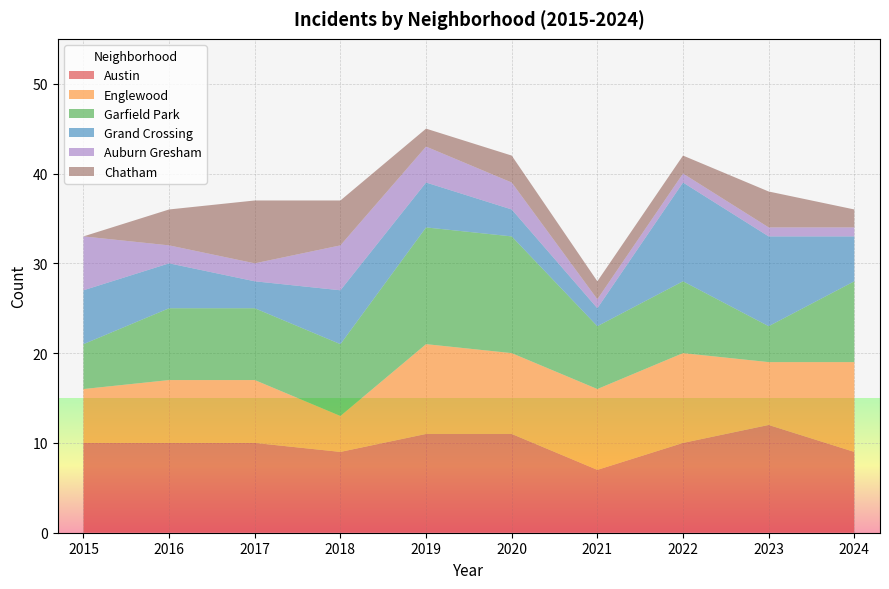

Reading left to right, extract all data points from this chart.

Austin: 2015=10	2016=10	2017=10	2018=9	2019=11	2020=11	2021=7	2022=10	2023=12	2024=9
Englewood: 2015=6	2016=7	2017=7	2018=4	2019=10	2020=9	2021=9	2022=10	2023=7	2024=10
Garfield Park: 2015=5	2016=8	2017=8	2018=8	2019=13	2020=13	2021=7	2022=8	2023=4	2024=9
Grand Crossing: 2015=6	2016=5	2017=3	2018=6	2019=5	2020=3	2021=2	2022=11	2023=10	2024=5
Auburn Gresham: 2015=6	2016=2	2017=2	2018=5	2019=4	2020=3	2021=1	2022=1	2023=1	2024=1
Chatham: 2015=0	2016=4	2017=7	2018=5	2019=2	2020=3	2021=2	2022=2	2023=4	2024=2